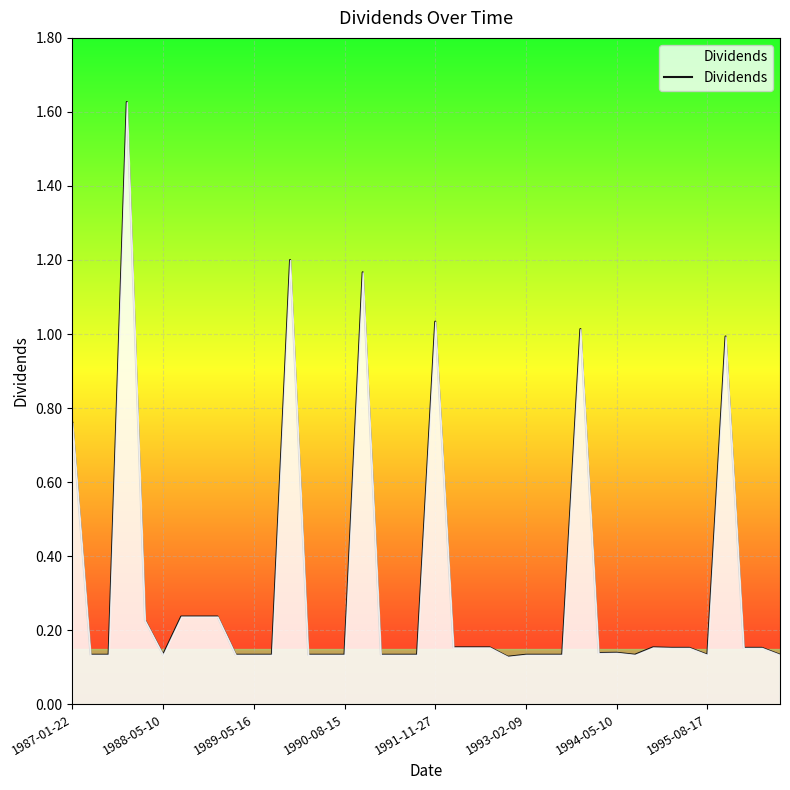

What is the difference between the maximum and minimum values?

1.5